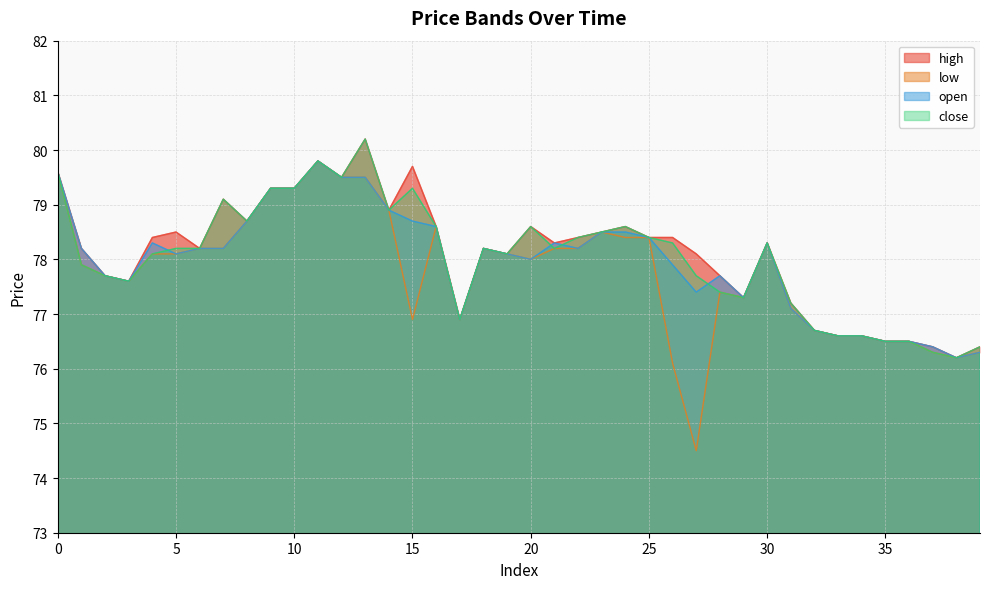

What is the average value of the high series?

78.1